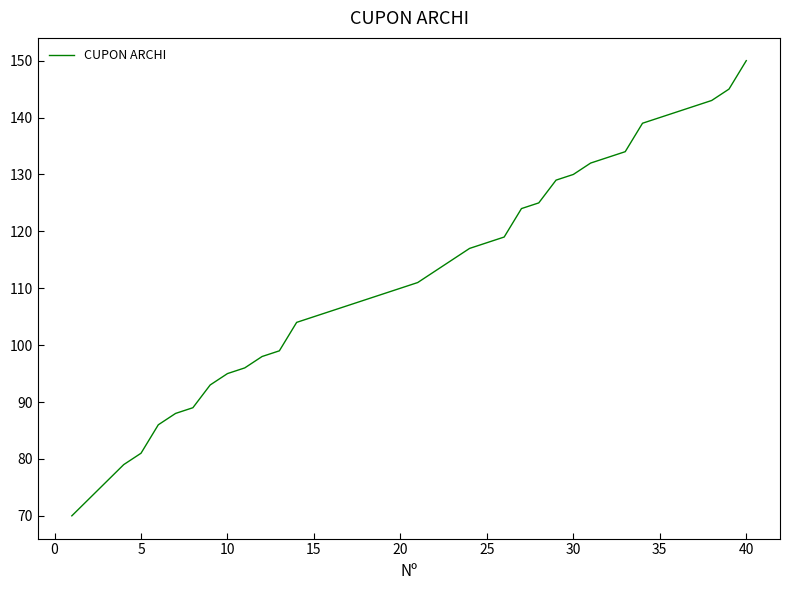

Does the chart have visible grid lines?

No